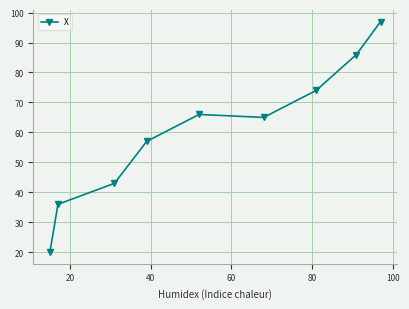

Reading right to left, what are all the values shown in this chart?

97	86	74	65	66	57	43	36	20